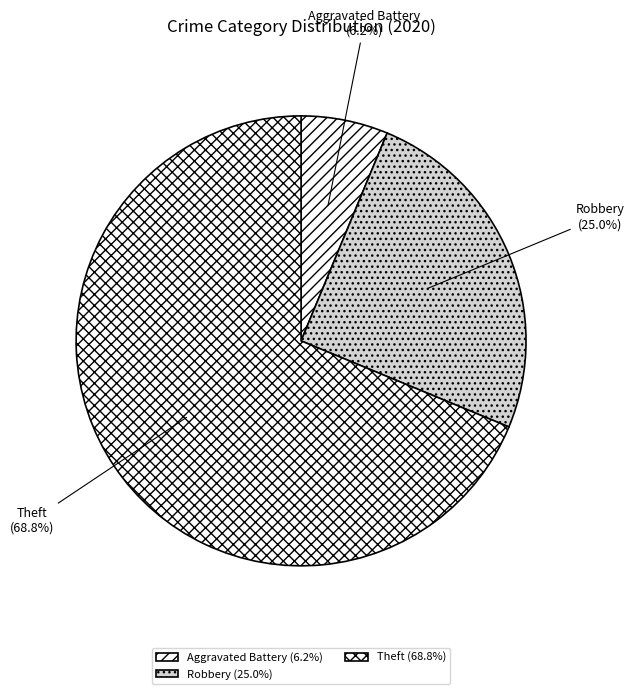

Which slice is the largest?

Theft